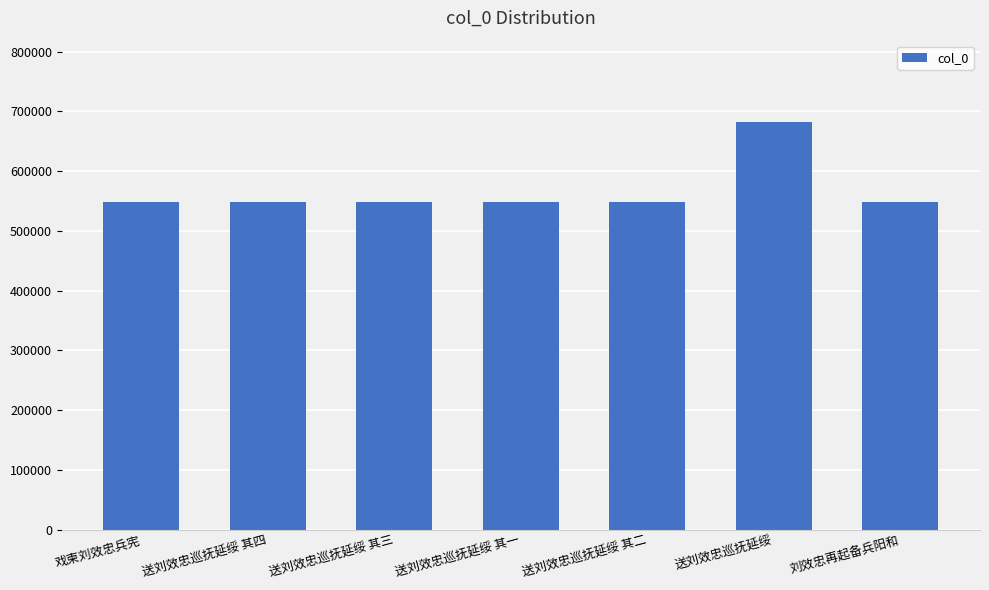

The chart shows a value of 374600 at 戏柬刘效忠兵宪. True or false?

False